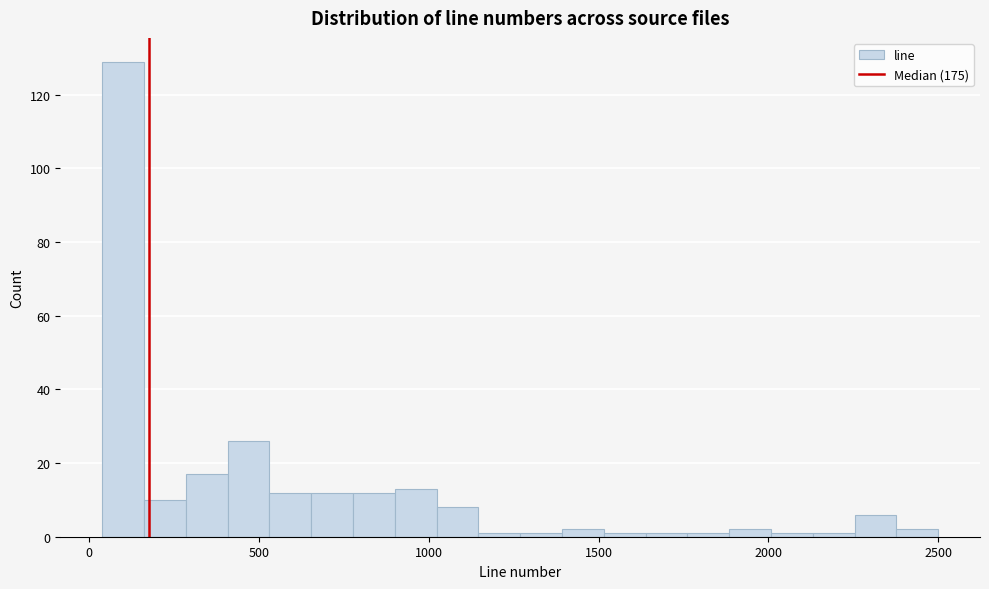

Read against the x-axis, roughly where is the centre of the tallest bar?

100